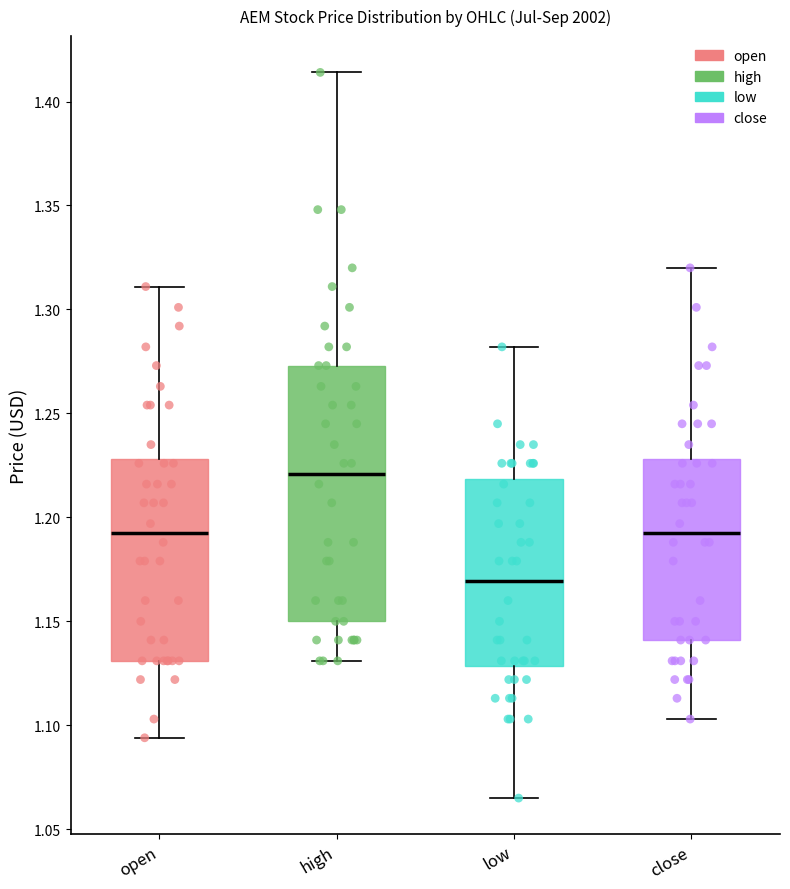

Reading left to right, transcribe this box plot: for each box, give where its median line is, the range the box spans, and where its two whiskers end, as read against the y-axis. The values are not printed on the chart, so give them approximately, as read against the axis.

open: median 1.195, box 1.130 to 1.230, whiskers 1.095 to 1.310
high: median 1.220, box 1.150 to 1.275, whiskers 1.130 to 1.415
low: median 1.170, box 1.130 to 1.220, whiskers 1.065 to 1.280
close: median 1.195, box 1.140 to 1.230, whiskers 1.105 to 1.320